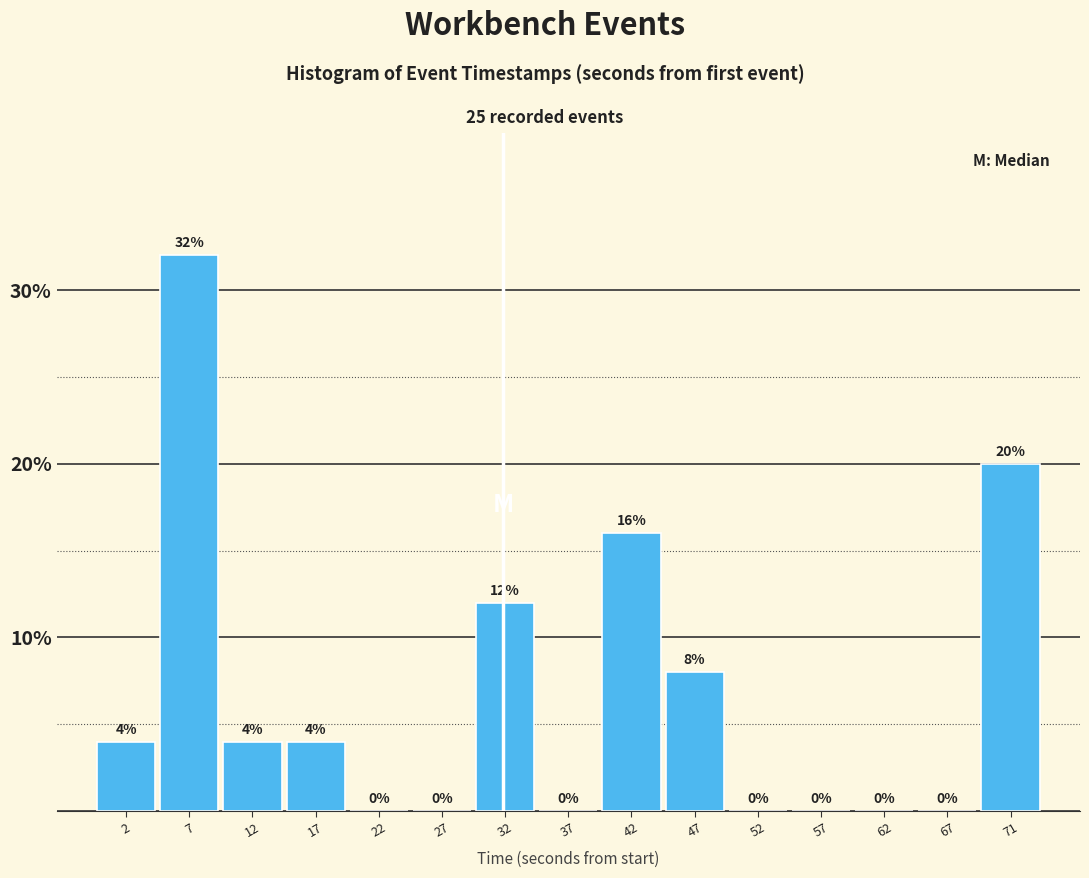

Reading left to right, transcribe this chart: for each bar, give the range it covers on the x-axis and its height. The bar edges are not printed on the chart, so give them approximately, as read against the axis.

0.0 to 5.0: 4
5.0 to 10.0: 32
10.0 to 15.0: 4
15.0 to 19.5: 4
19.5 to 24.5: 0
24.5 to 29.5: 0
29.5 to 34.5: 12
34.5 to 39.5: 0
39.5 to 44.5: 16
44.5 to 49.5: 8
49.5 to 54.0: 0
54.0 to 59.0: 0
59.0 to 64.0: 0
64.0 to 69.0: 0
69.0 to 74.0: 20